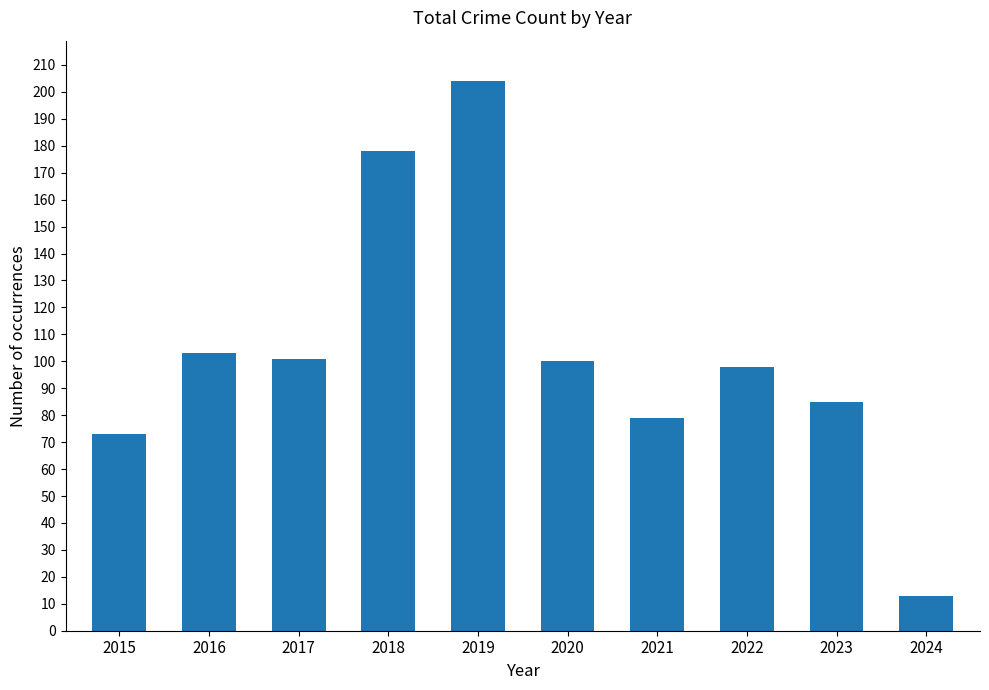

Approximately how many times larger is the value at 2022 compared to 2019?

0.5